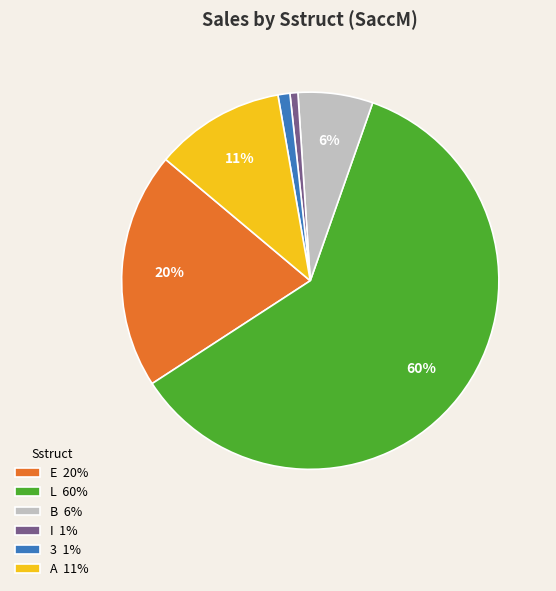

To the nearest percent, what is the difference between the largest and smallest slice percentages?

60%